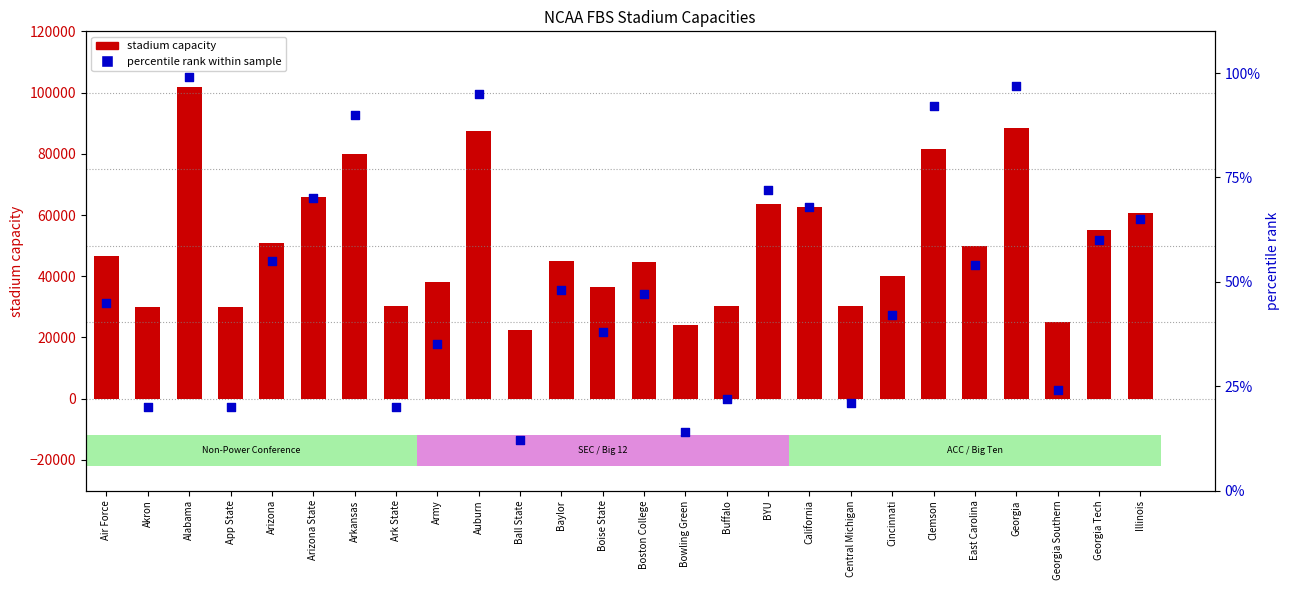

Which series has the largest total across all categories?

stadium capacity